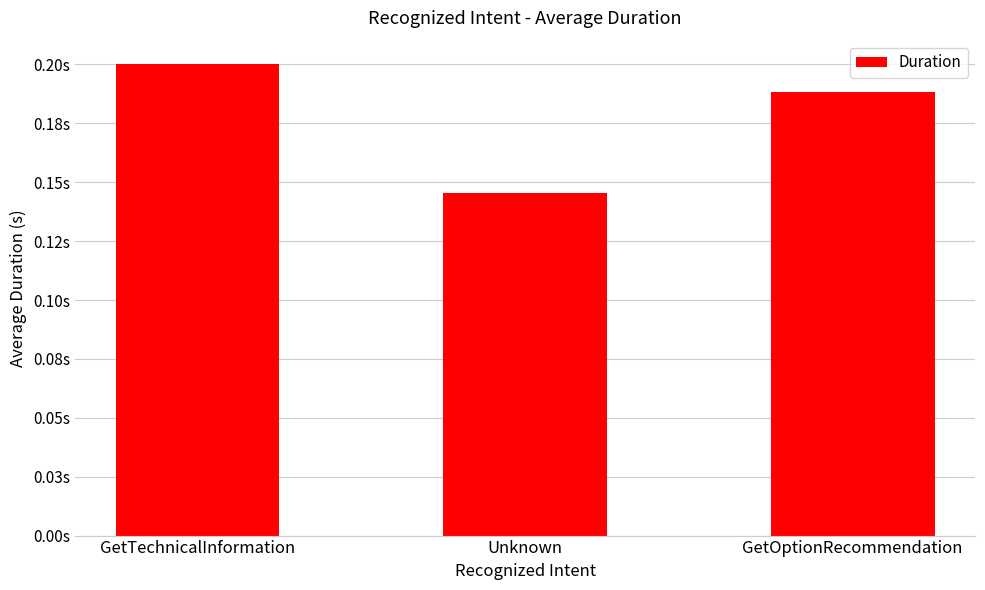

List the labels in order of value, smallest first.

Unknown, GetOptionRecommendation, GetTechnicalInformation